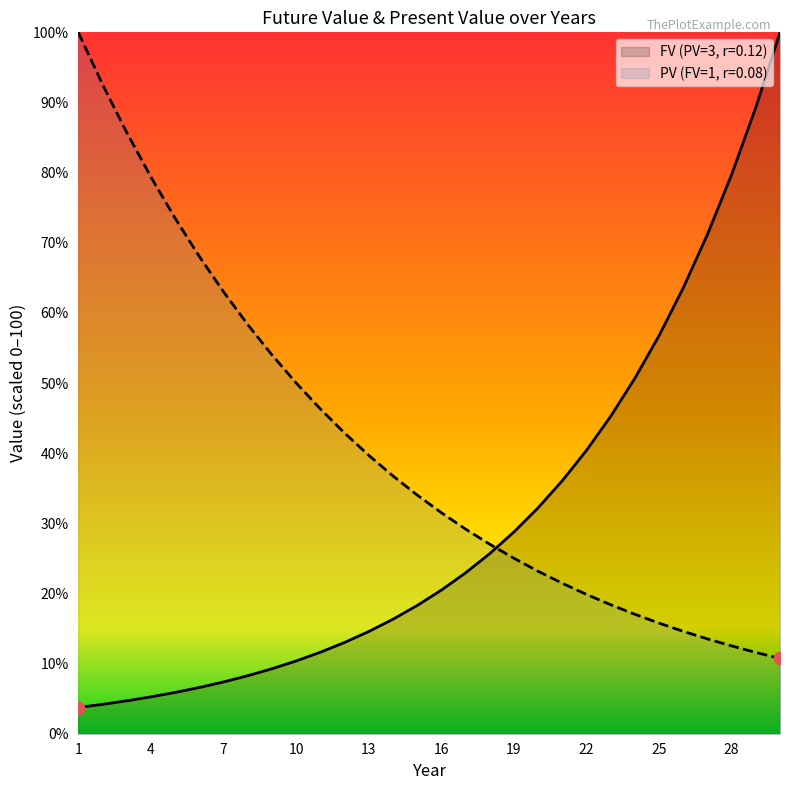

What is the total value across all series at 25?

72.5